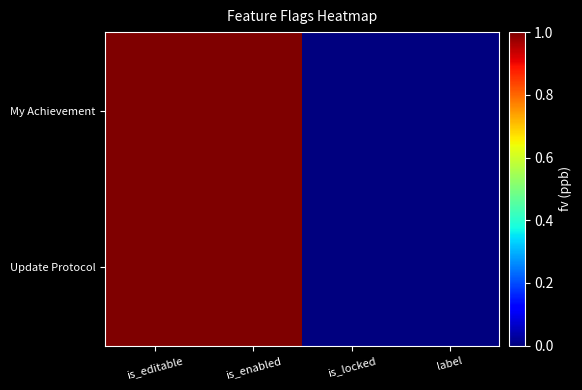

Which series has the largest total across all categories?

My Achievement